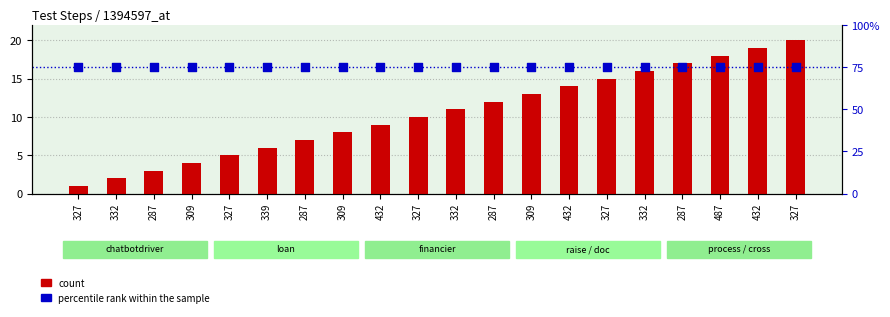

Is the value of count at 432 greater than the value of percentile rank within the sample at 309?

No